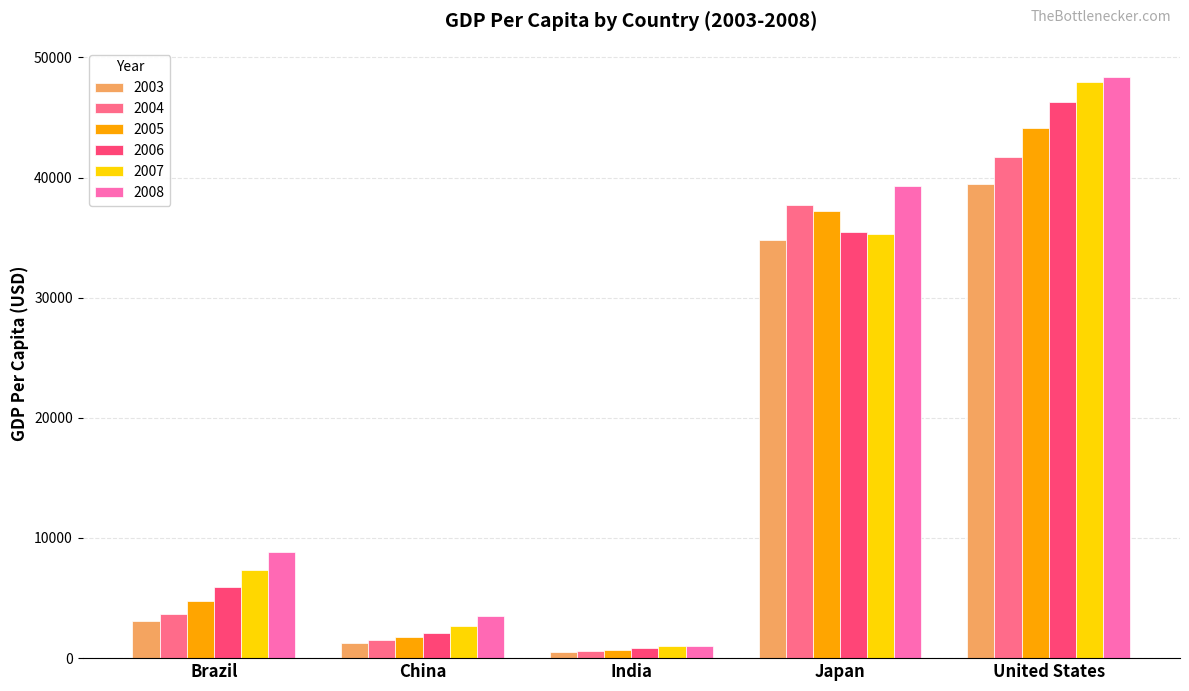

How many categories are shown in the chart?

5